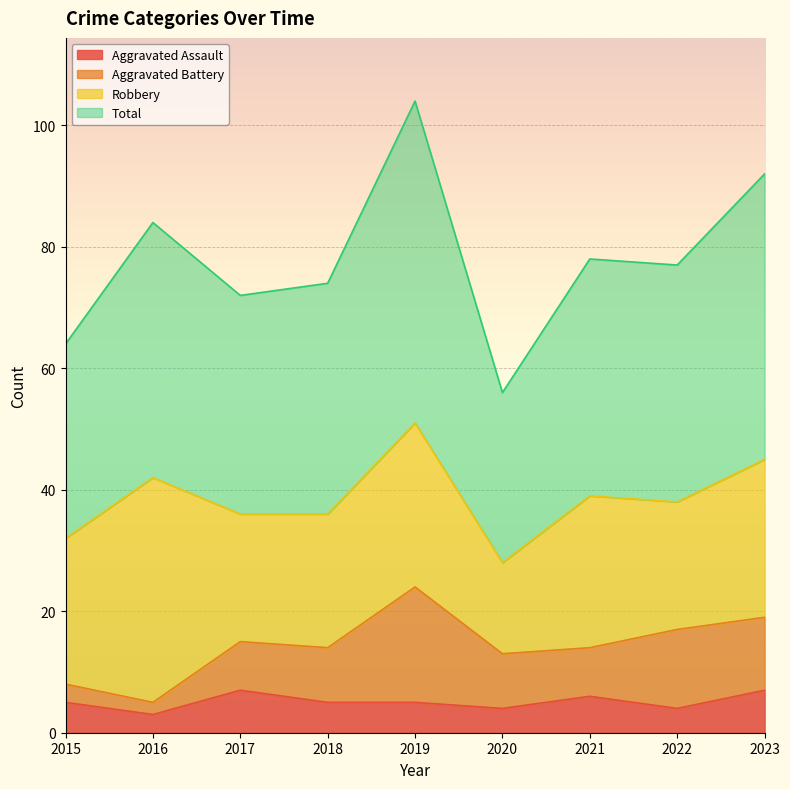

At which label is Total closest to 80?

2021